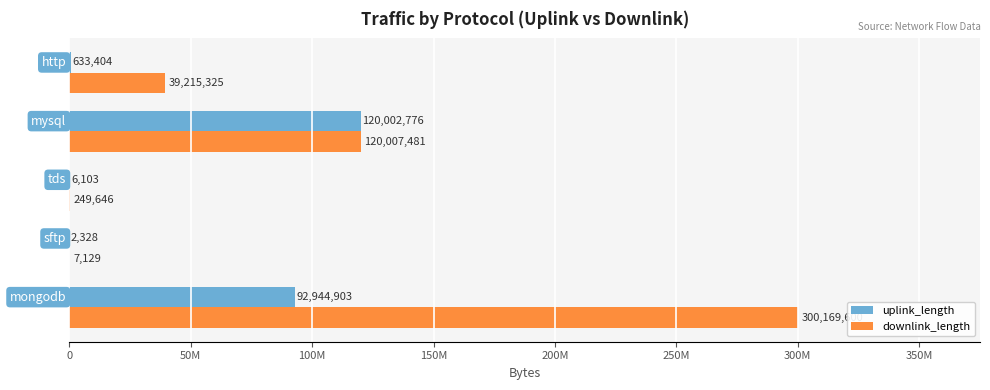

What are all the series names shown in the legend?

uplink_length, downlink_length